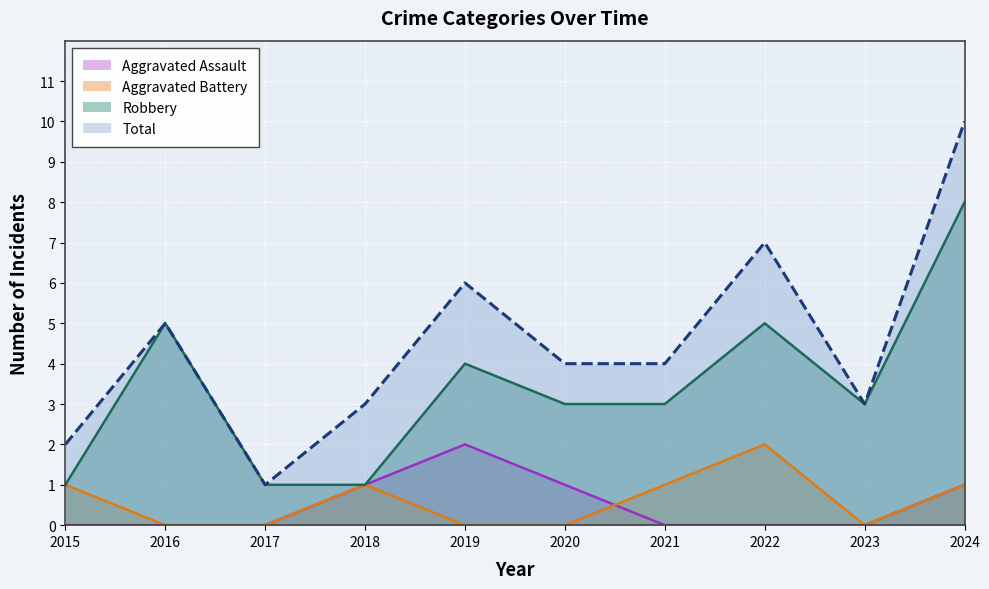

Reading left to right, what are all the values shown in this chart?

Aggravated Assault: 2015=0	2016=0	2017=0	2018=1	2019=2	2020=1	2021=0	2022=0	2023=0	2024=1
Aggravated Battery: 2015=1	2016=0	2017=0	2018=1	2019=0	2020=0	2021=1	2022=2	2023=0	2024=1
Robbery: 2015=1	2016=5	2017=1	2018=1	2019=4	2020=3	2021=3	2022=5	2023=3	2024=8
Total: 2015=2	2016=5	2017=1	2018=3	2019=6	2020=4	2021=4	2022=7	2023=3	2024=10